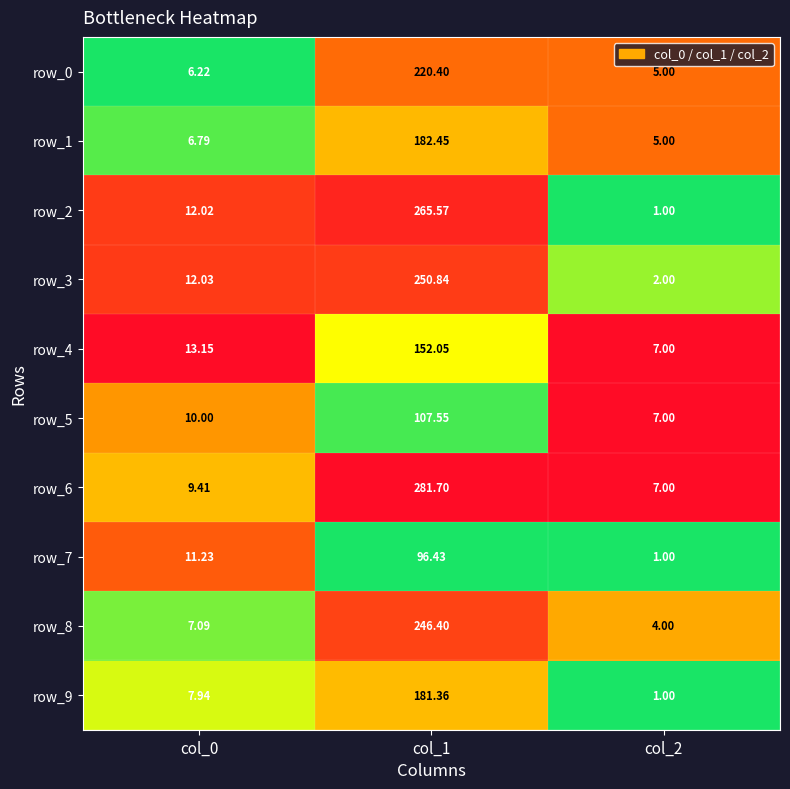

How many series are shown in this chart?

10